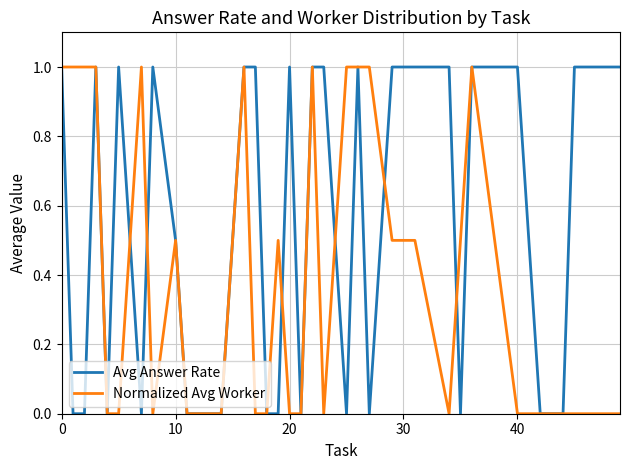

What is the maximum value shown in the chart?

1.0